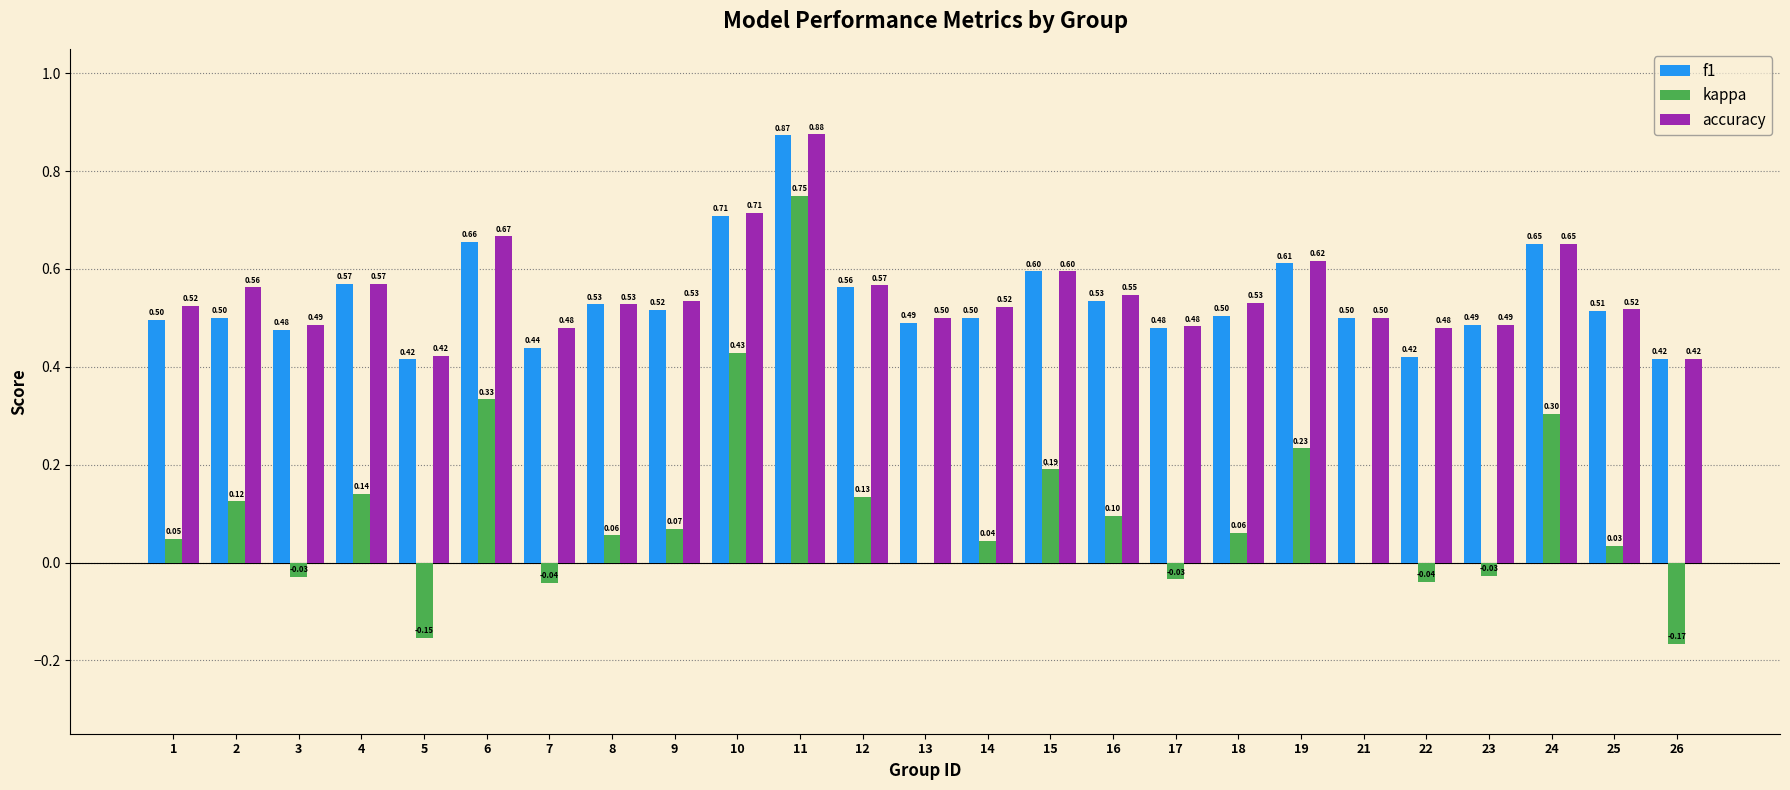

How many accuracy values are between 0 and 1?

25